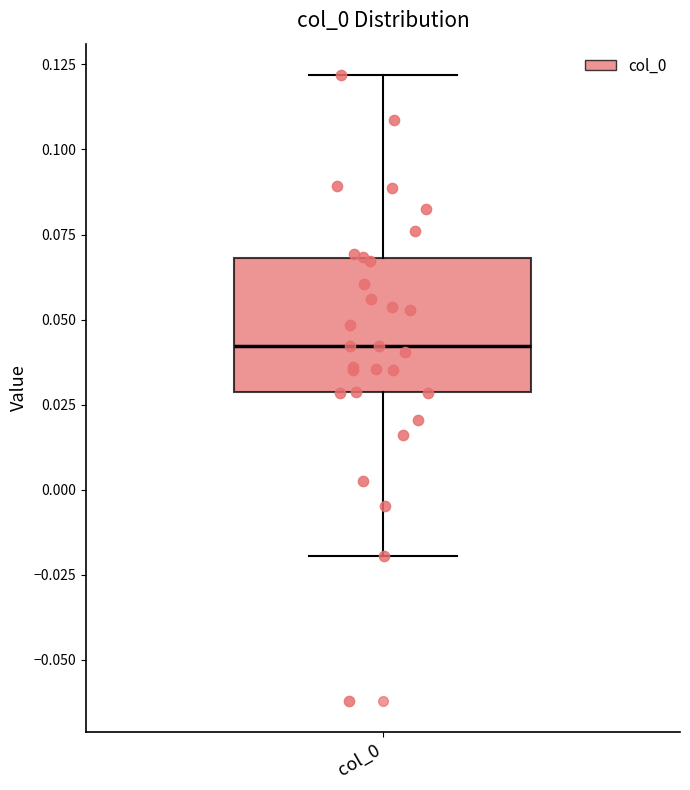

Where does the upper whisker of the box for col_0 end on the y-axis? The values are not printed on the chart, so give them approximately, as read against the axis.

0.12